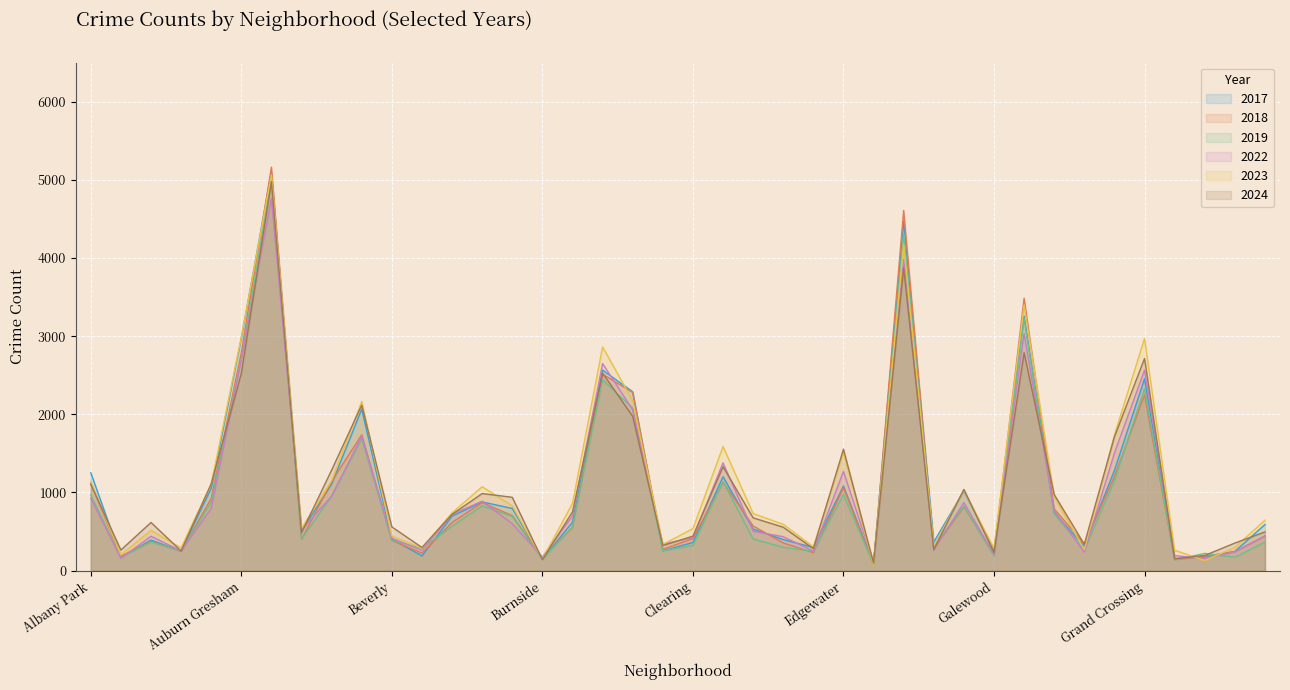

At which label does 2024 reach its minimum?

Edison Park